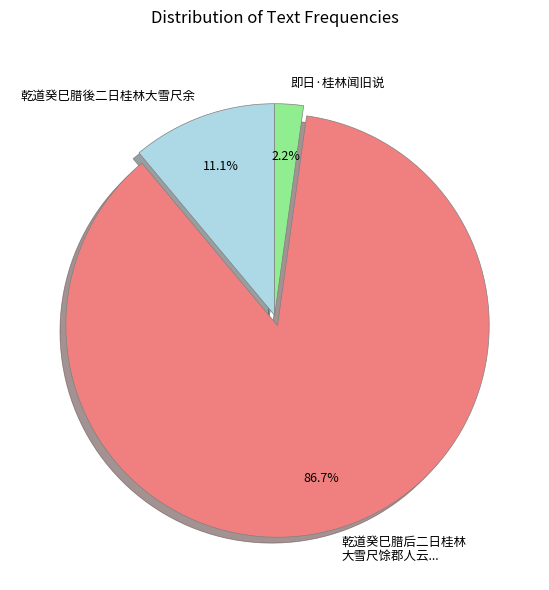

What percentage do 即日·桂林闻旧说 and 乾道癸巳腊后二日桂林 大雪尺馀郡人云... together represent?

88.9%